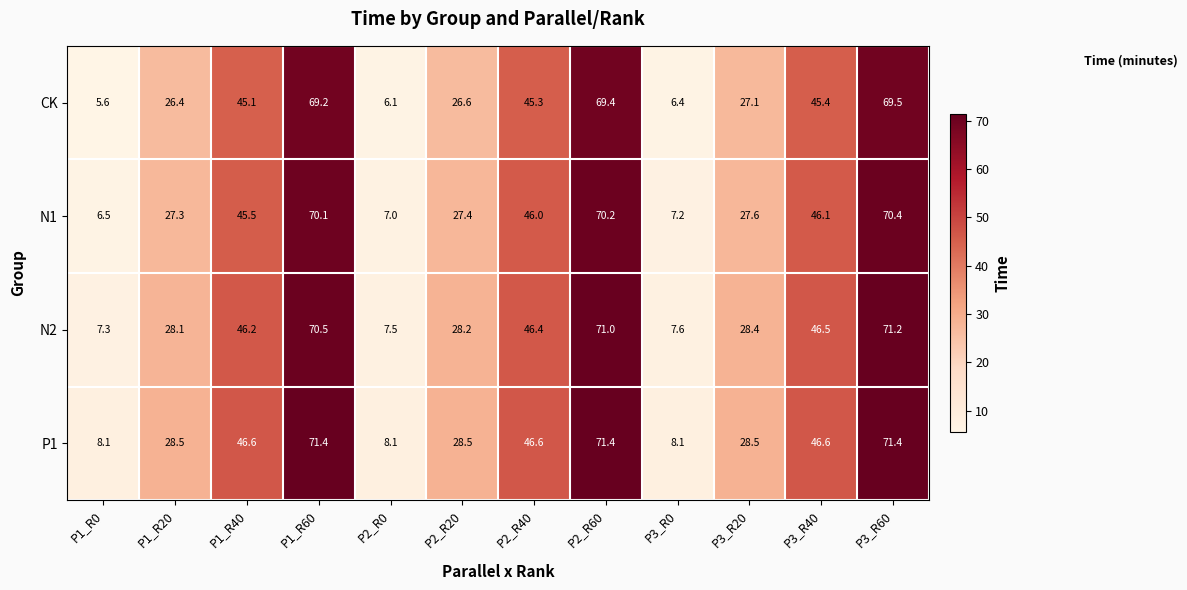

Is it true that N1 equals 70.2 at P2_R60?

True